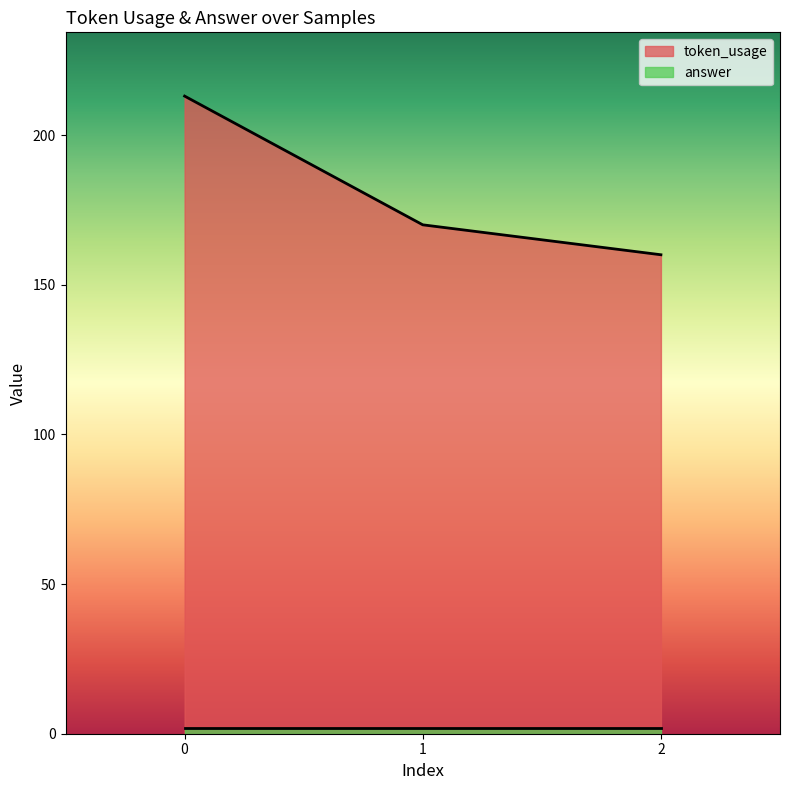

What is the sum of all values?

543